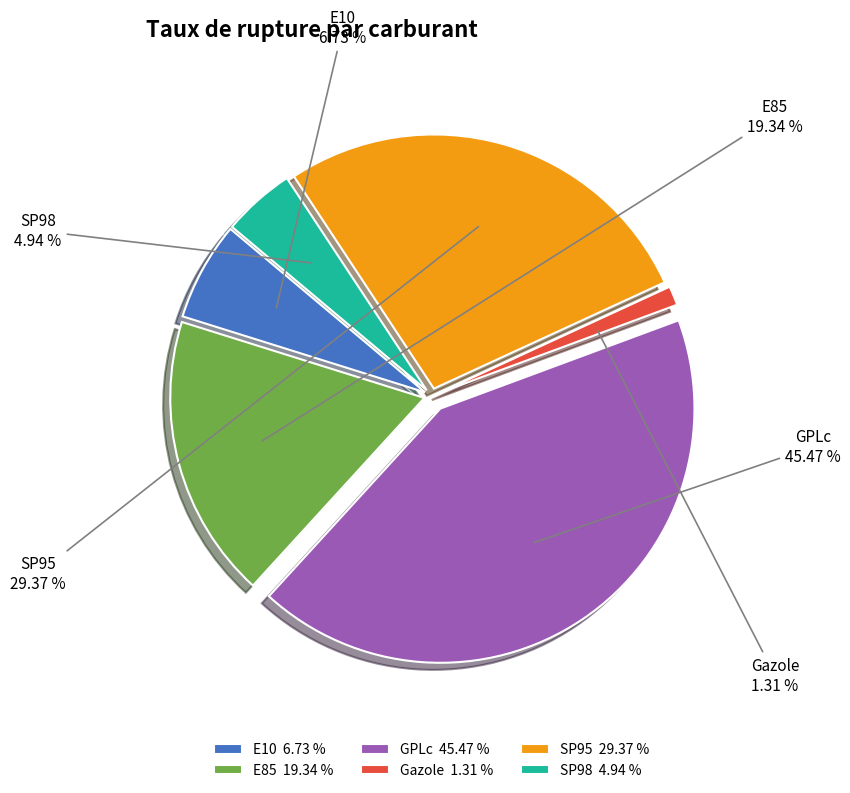

Combined, do SP95 and E10 account for over 50%?

No